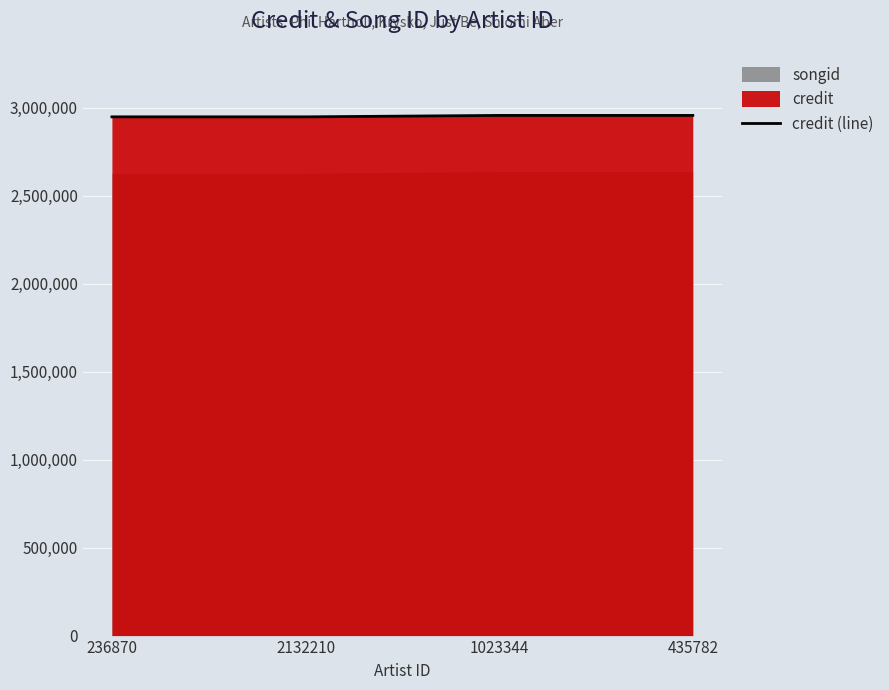

Reading right to left, extract all data points from this chart.

435782=2955097	1023344=2955097	2132210=2946985	236870=2946985